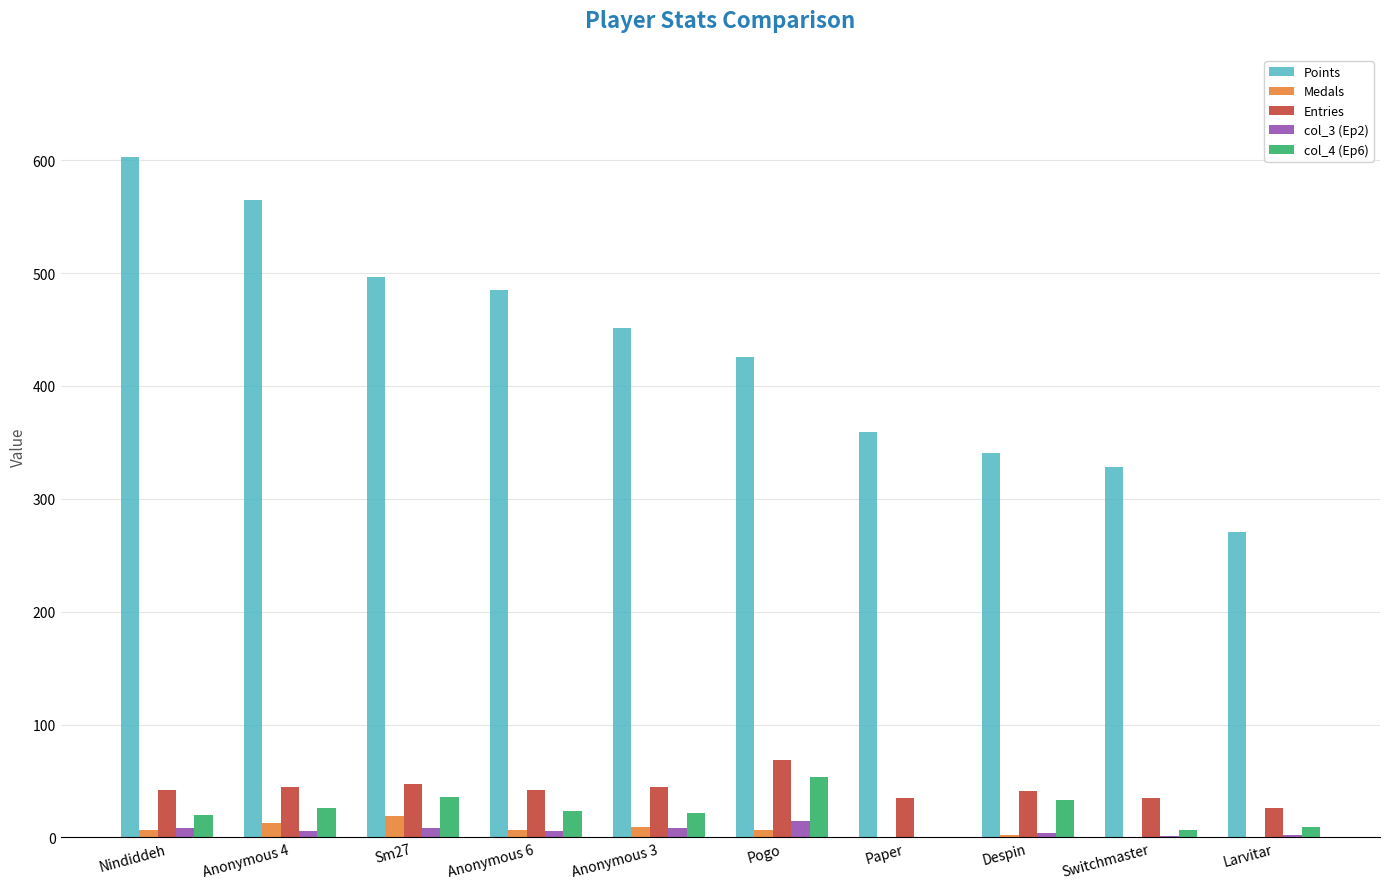

Are the bars grouped side by side (vs. stacked)?

Yes